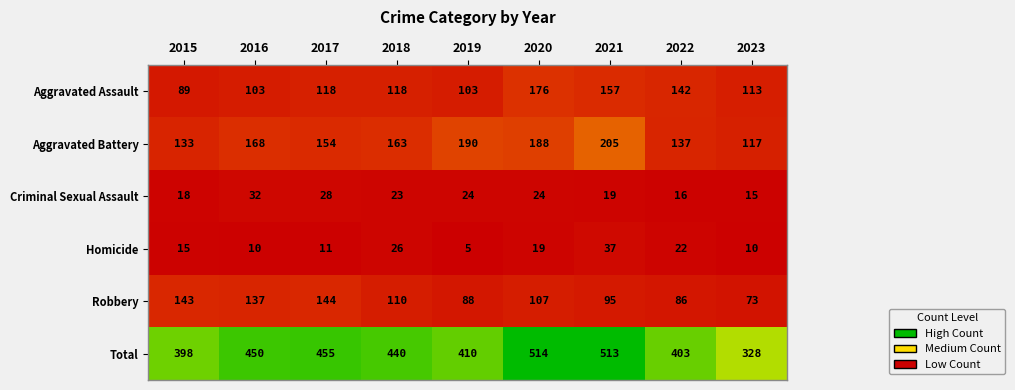

At which label does Total first exceed 440?

2016